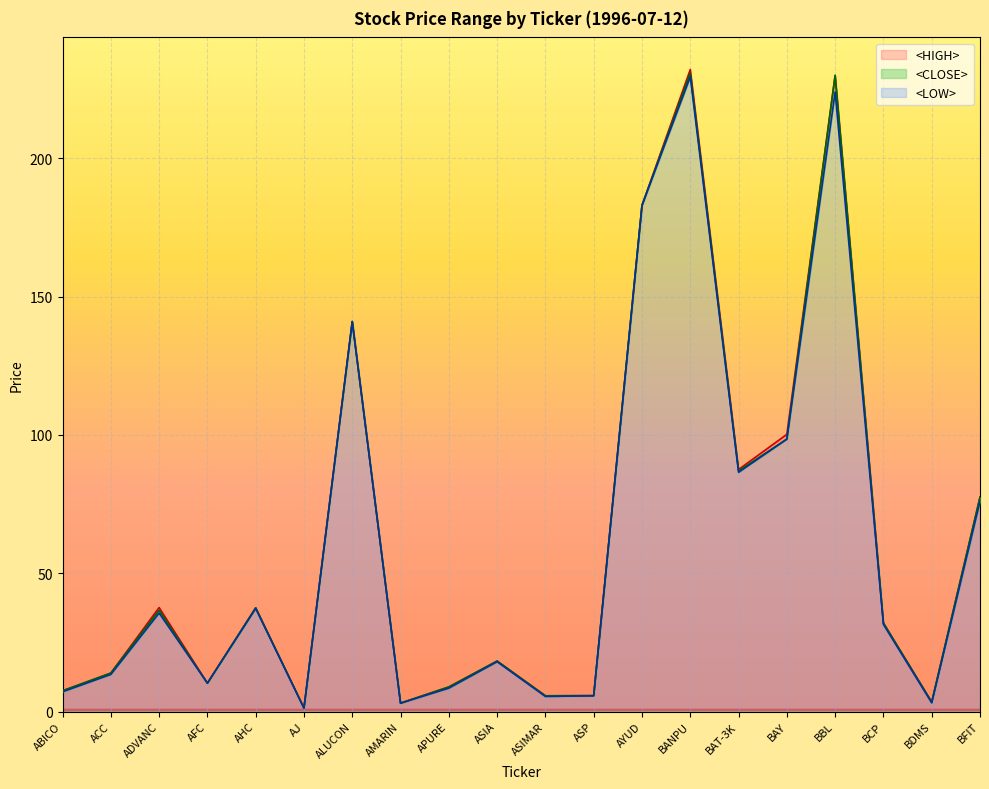

What is the greatest value displayed?

232.1